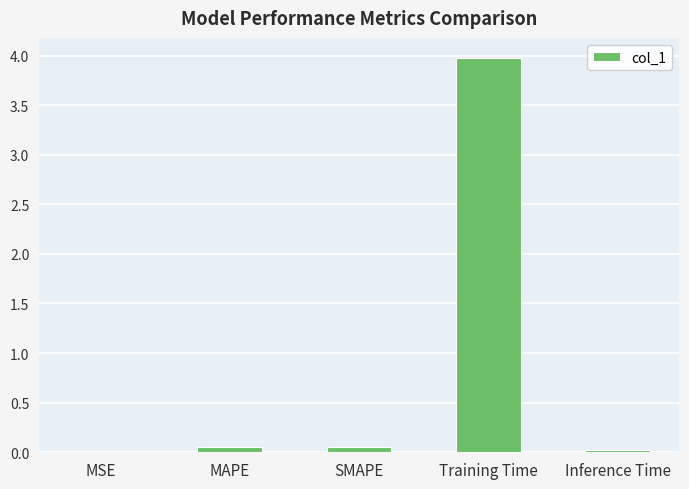

Are the bars grouped side by side (vs. stacked)?

No